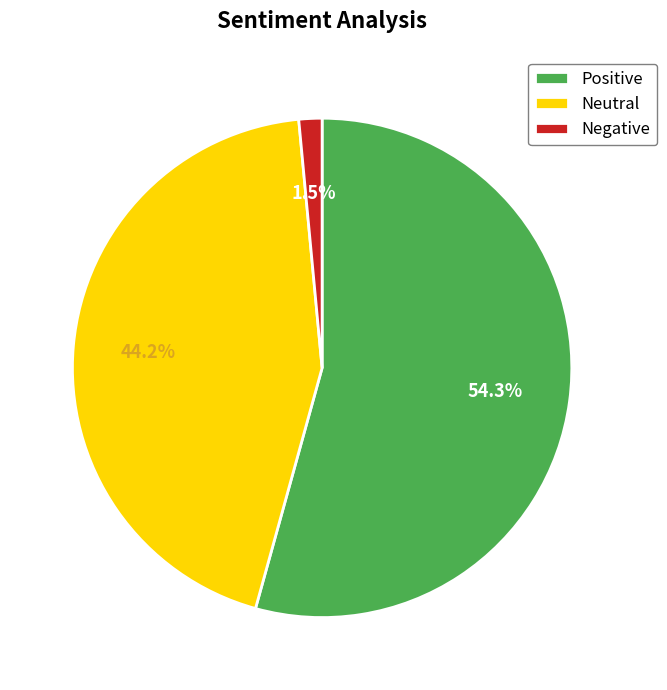

Between Neutral and Negative, which is larger?

Neutral